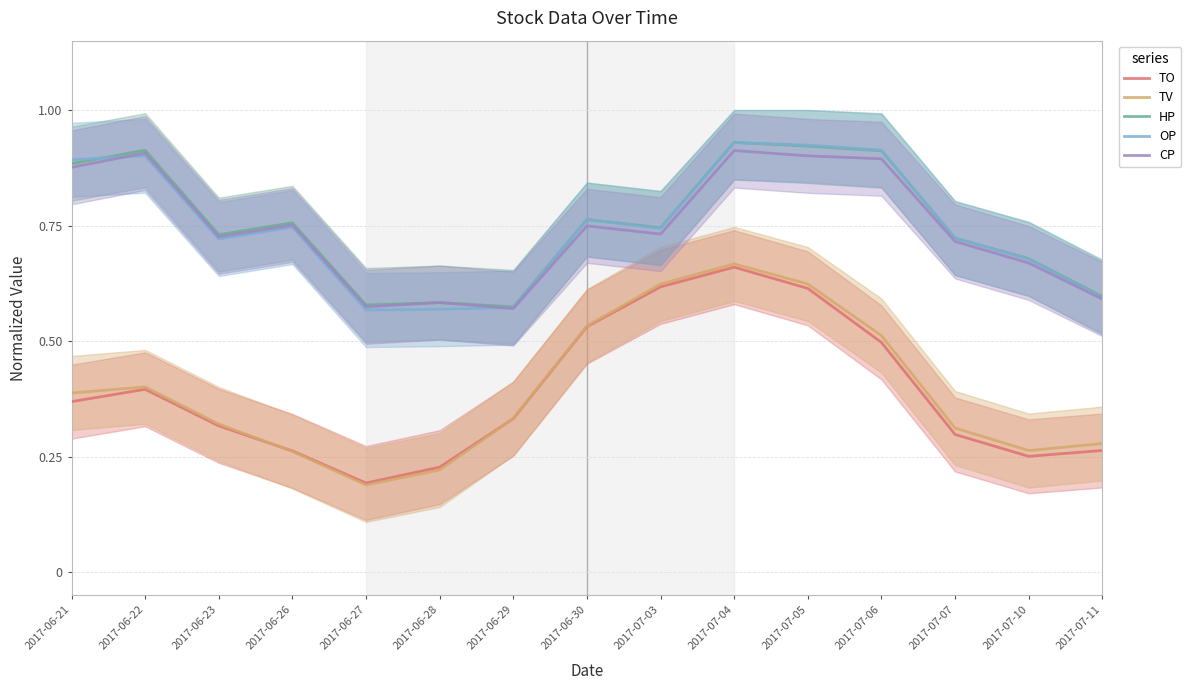

Rank the series by their maximum value, from highest to lowest.

HP, OP, CP, TV, TO